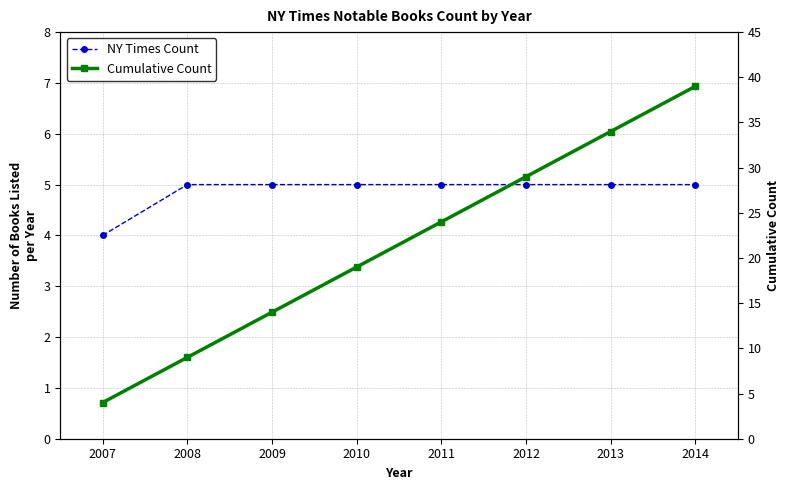

Which series changed the most between 2008 and 2014?

Cumulative Count